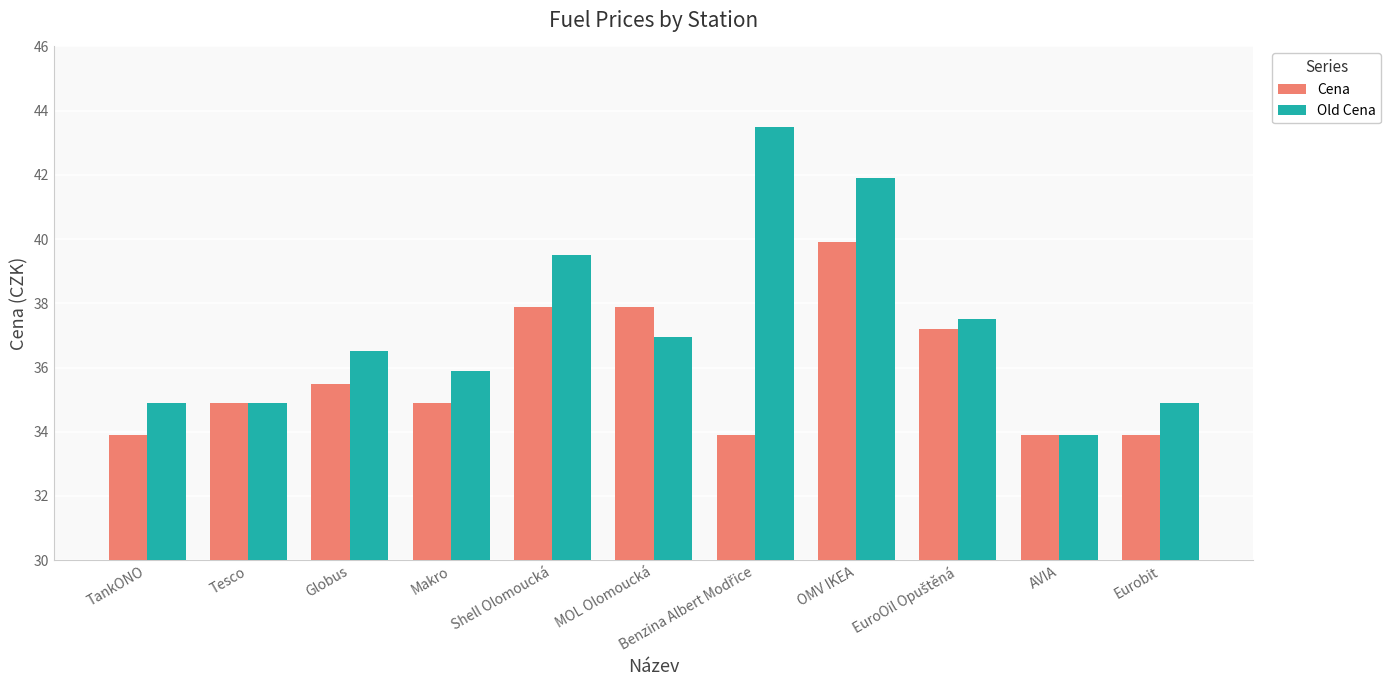

At which category is the sum across all series the highest?

OMV IKEA